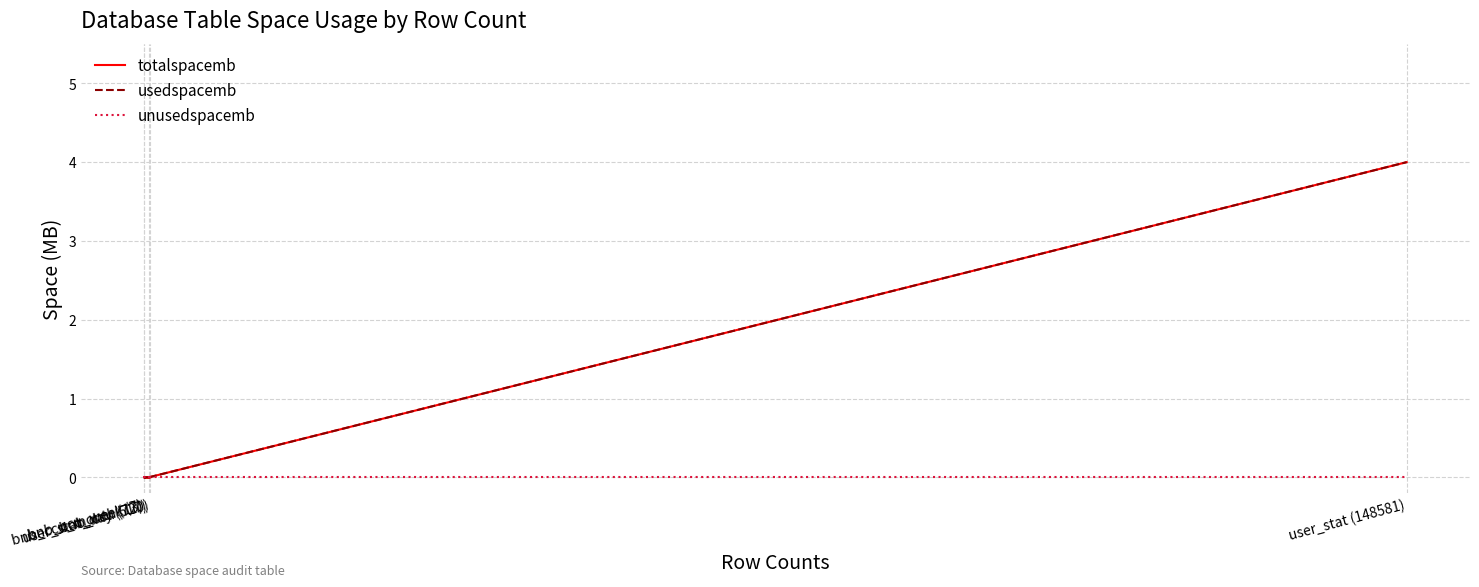

Which series has the widest spread of values?

totalspacemb